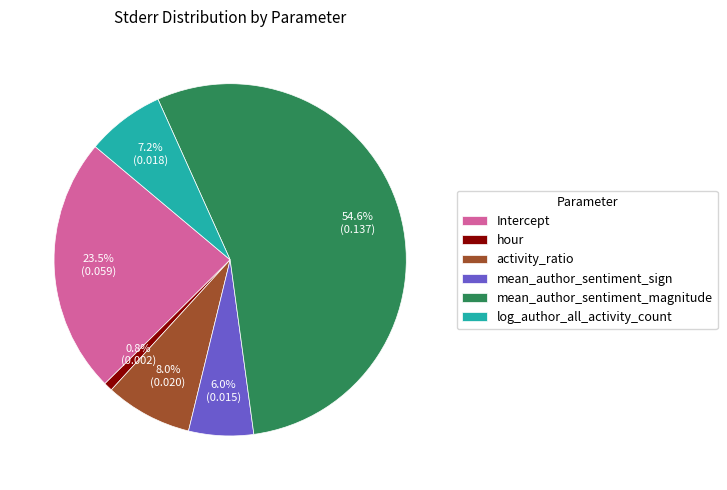

The mean_author_sentiment_sign slice represents 6% of the pie. True or false?

True